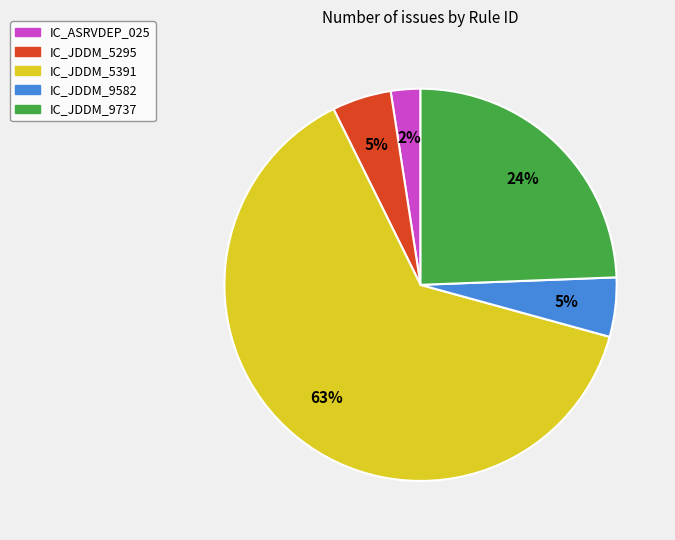

Between IC_JDDM_9737 and IC_ASRVDEP_025, which is larger?

IC_JDDM_9737